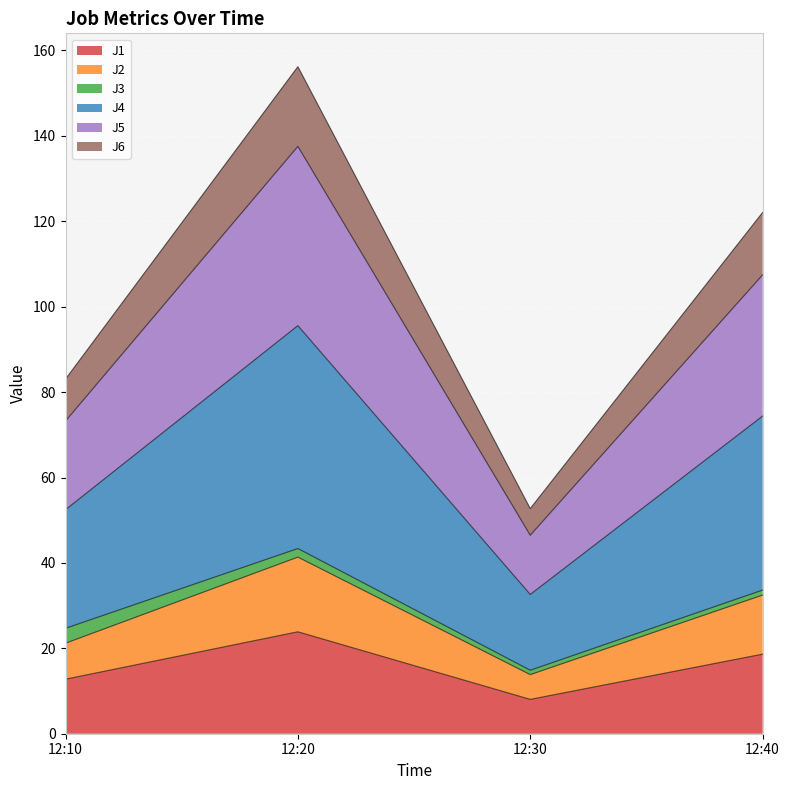

True or false: J1 and J2 intersect in this chart.

False